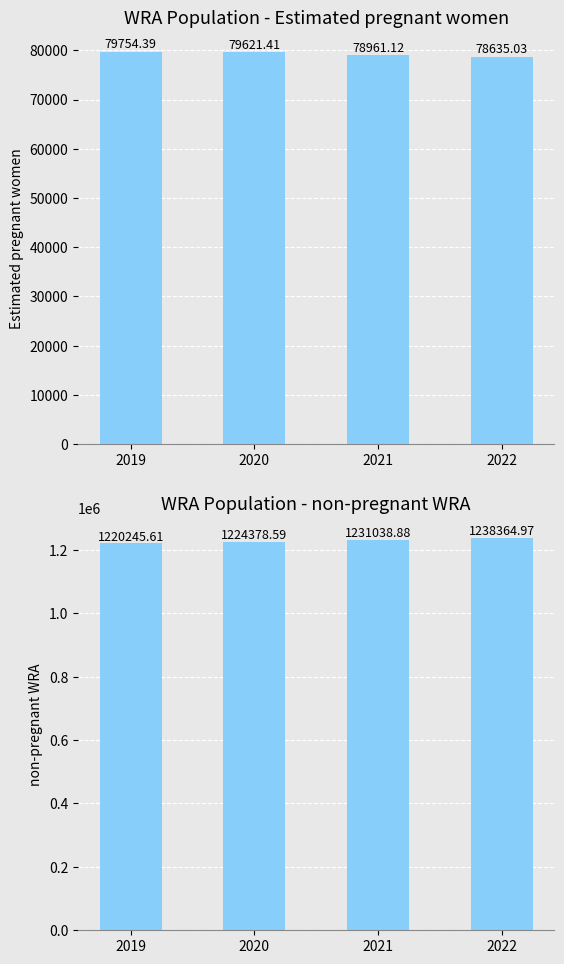

At which label does non-pregnant WRA first exceed 1231038?

2021